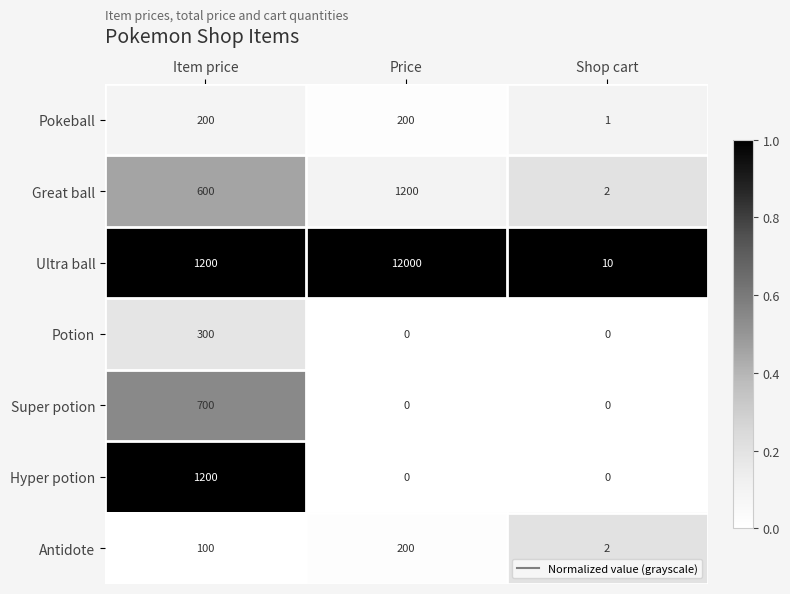

At which category is the sum across all series the highest?

Price